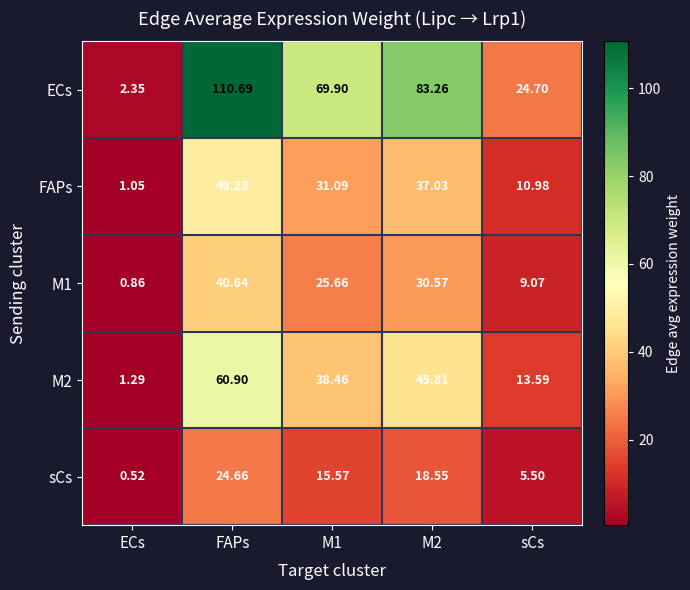

Which series has the widest spread of values?

ECs